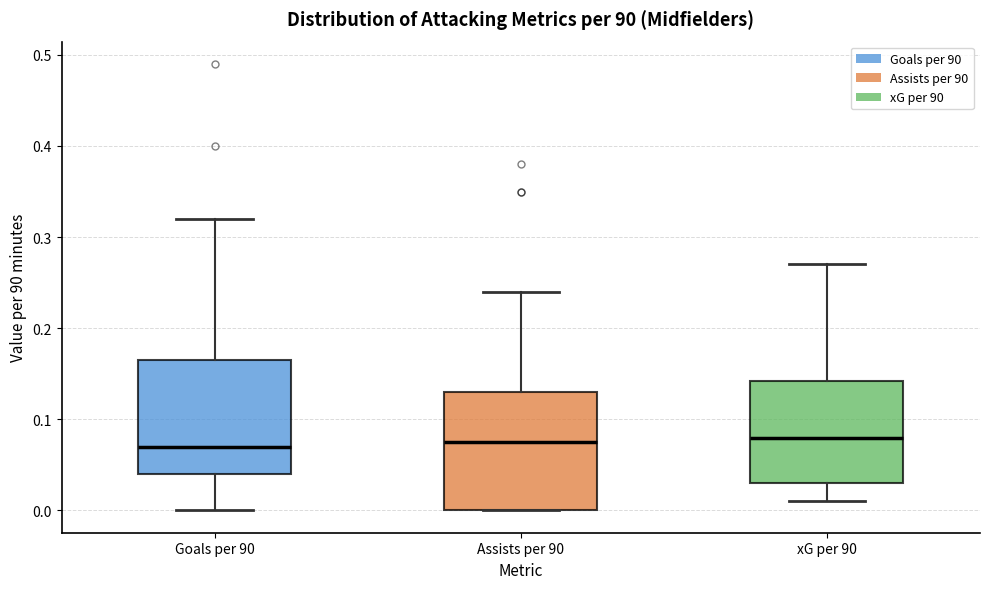

Reading left to right, transcribe this box plot: for each box, give where its median line is, the range the box spans, and where its two whiskers end, as read against the y-axis. The values are not printed on the chart, so give them approximately, as read against the axis.

Goals per 90: median 0.07, box 0.04 to 0.17, whiskers 0.00 to 0.32
Assists per 90: median 0.08, box 0.00 to 0.13, whiskers 0.00 to 0.24
xG per 90: median 0.08, box 0.03 to 0.14, whiskers 0.01 to 0.27